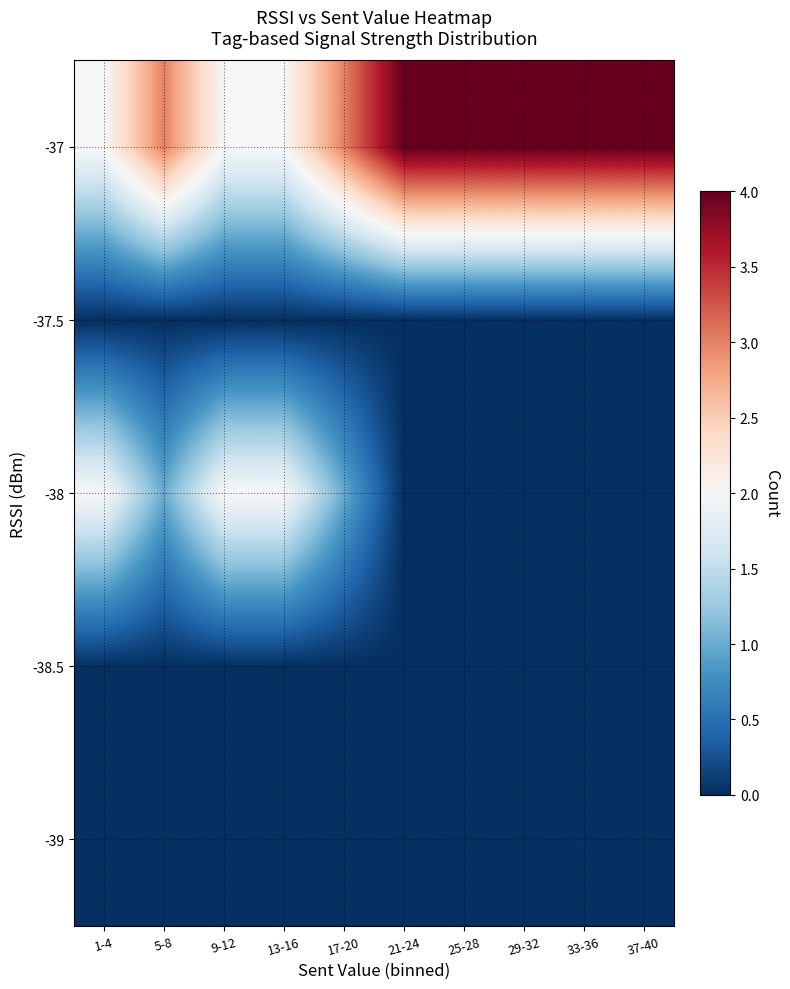

Which label corresponds to the smallest value in the chart?

1-4